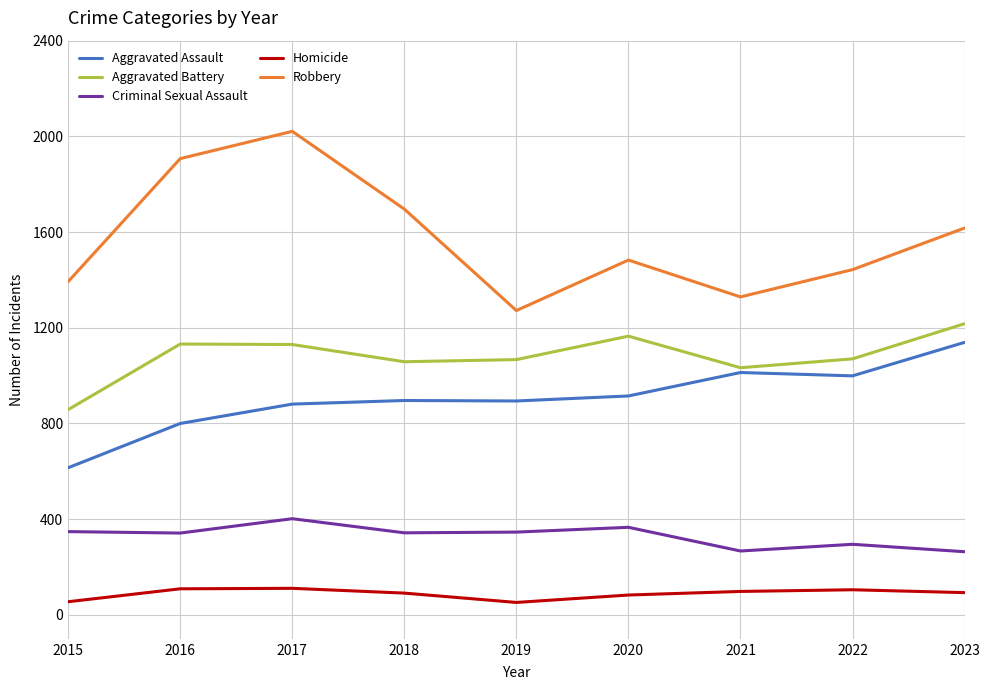

Which label corresponds to the largest value in the chart?

2017